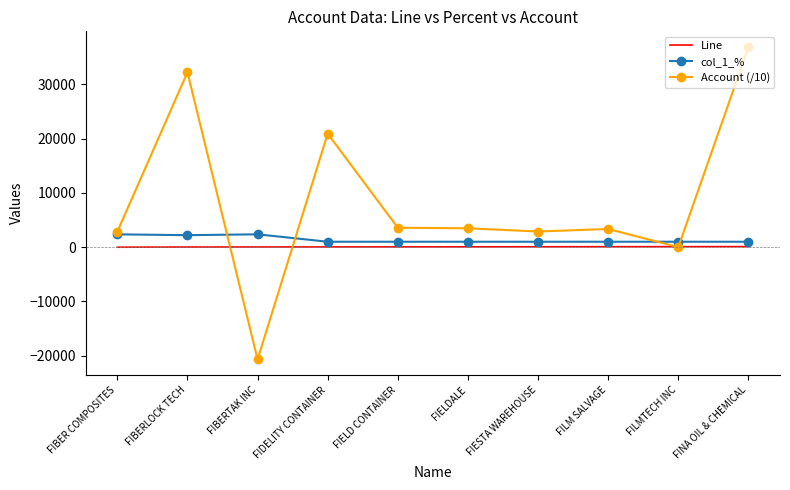

What is the difference between the maximum and minimum values in the col_1_% series?

1367.0